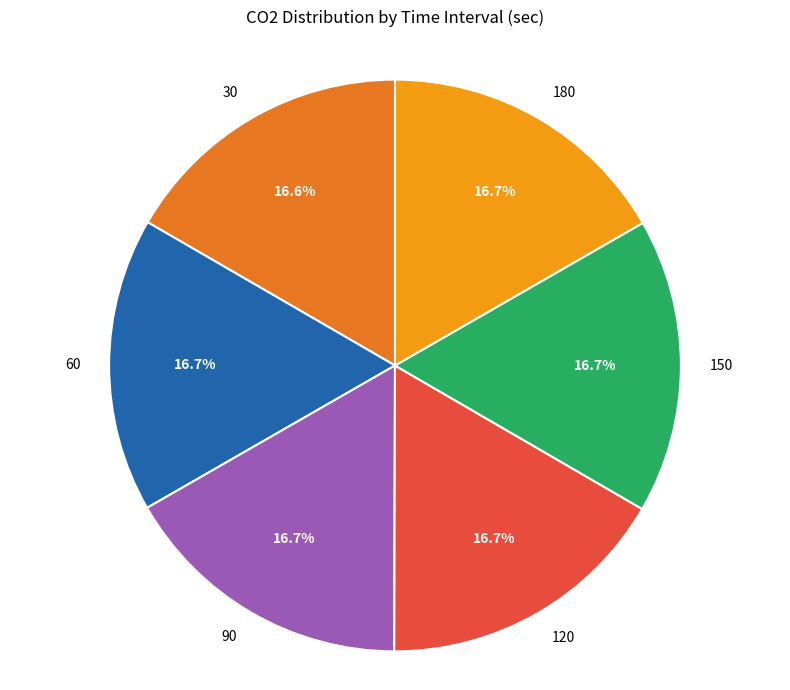

Does 30 represent more than half of the total?

No